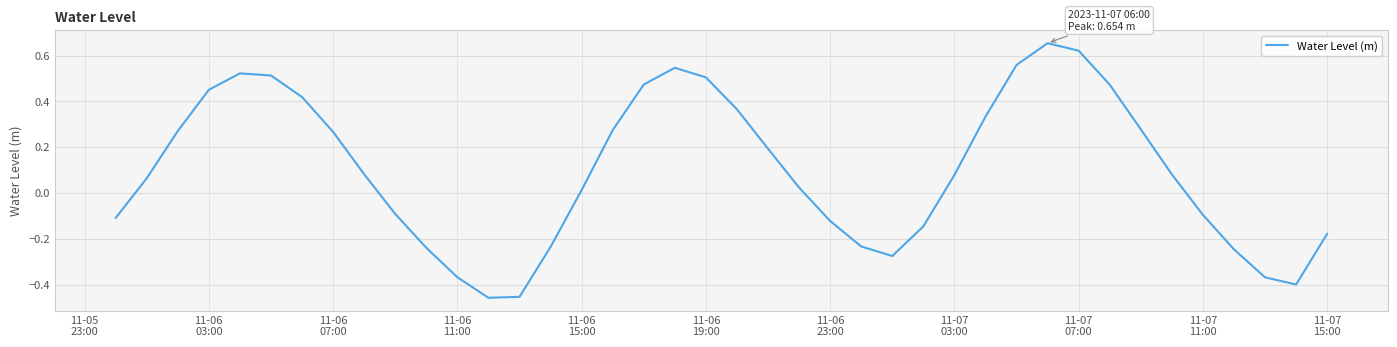

Reading right to left, list all the values displayed in this chart.

-0.2	-0.4	-0.4	-0.2	-0.1	0.1	0.3	0.5	0.6	0.7	0.6	0.3	0.1	-0.1	-0.3	-0.2	-0.1	0.0	0.2	0.4	0.5	0.5	0.5	0.3	0.0	-0.2	-0.5	-0.5	-0.4	-0.2	-0.1	0.1	0.3	0.4	0.5	0.5	0.5	0.3	0.1	-0.1